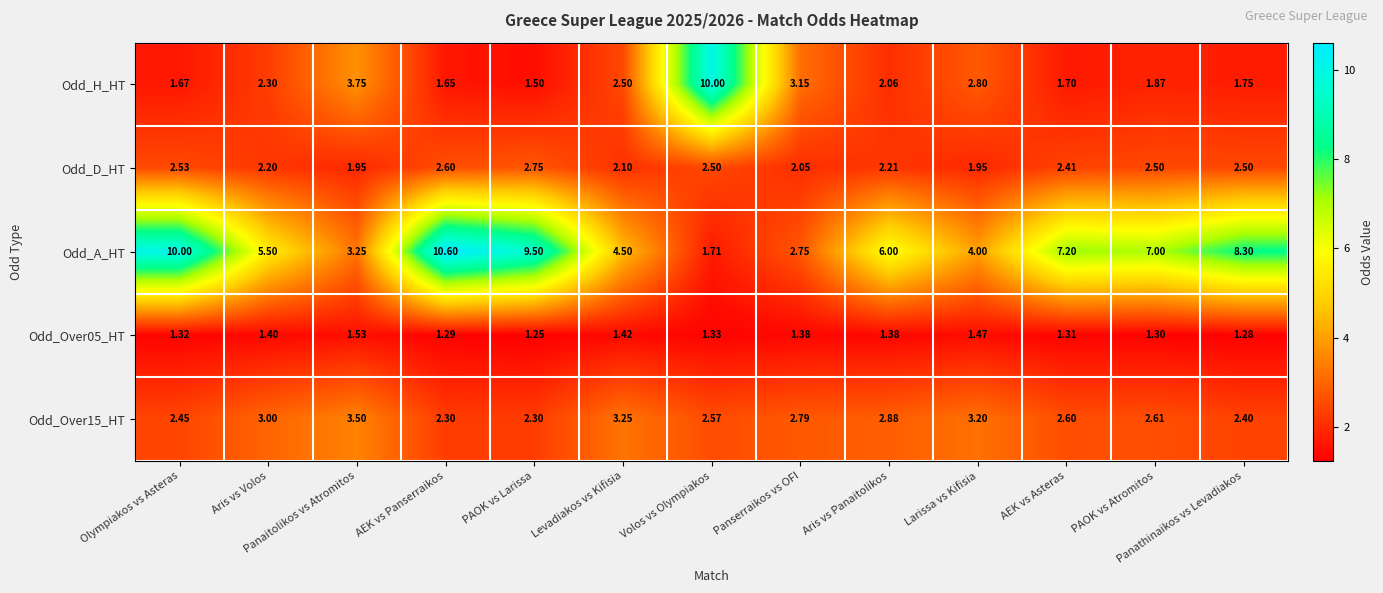

At which category is the sum across all series the highest?

AEK vs Panserraikos